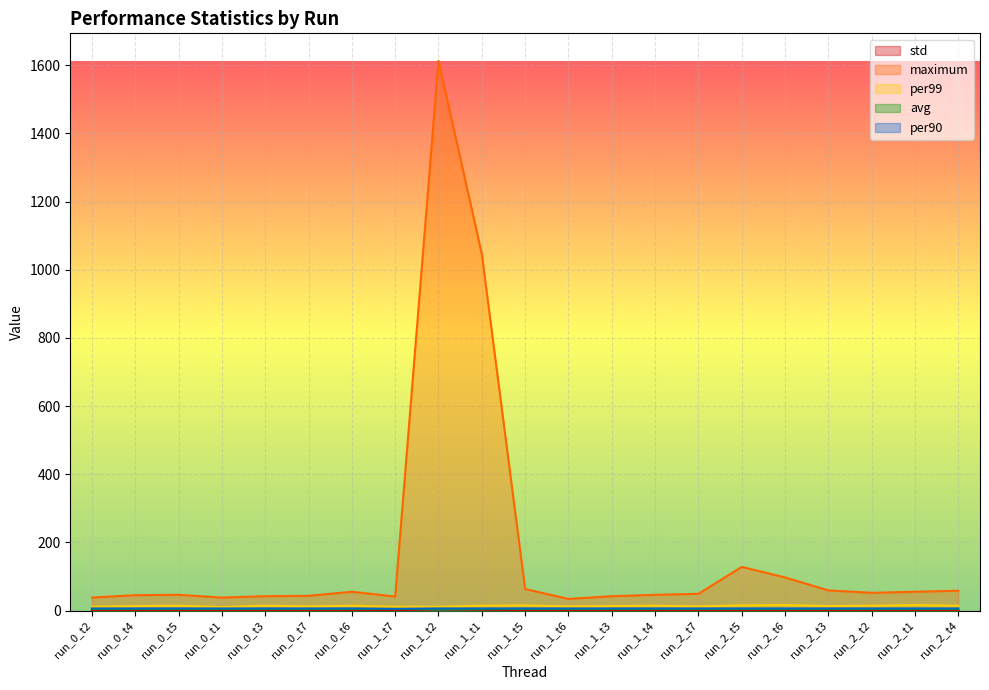

True or false: avg and per99 intersect in this chart.

False